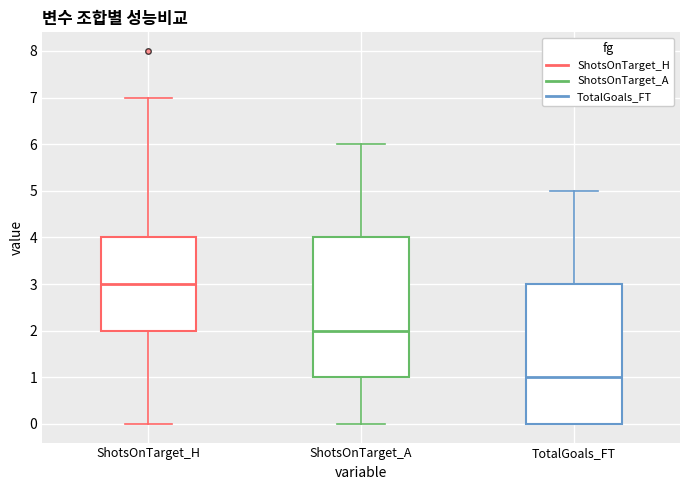

Where is the lower edge of the box for TotalGoals_FT on the y-axis? The values are not printed on the chart, so give them approximately, as read against the axis.

0